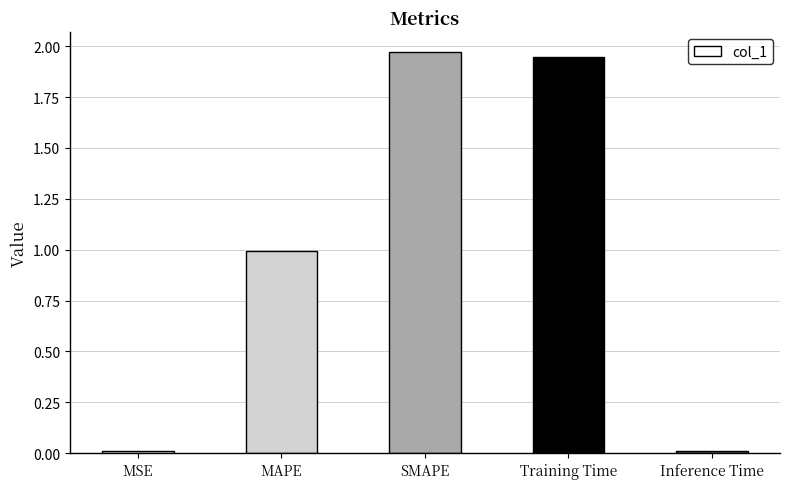

What is the average value?

1.0